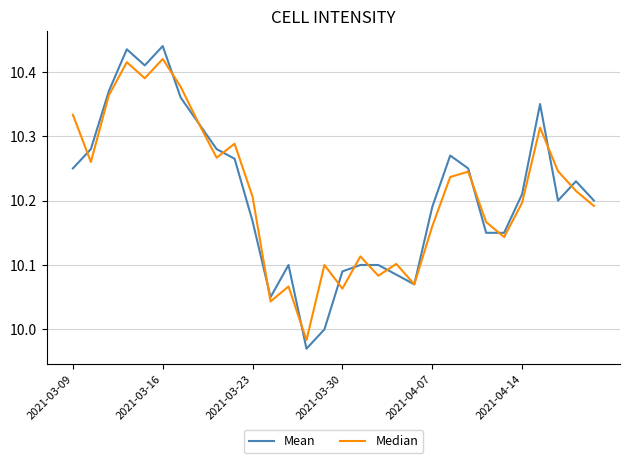

Which series has the largest range (max minus min)?

Mean